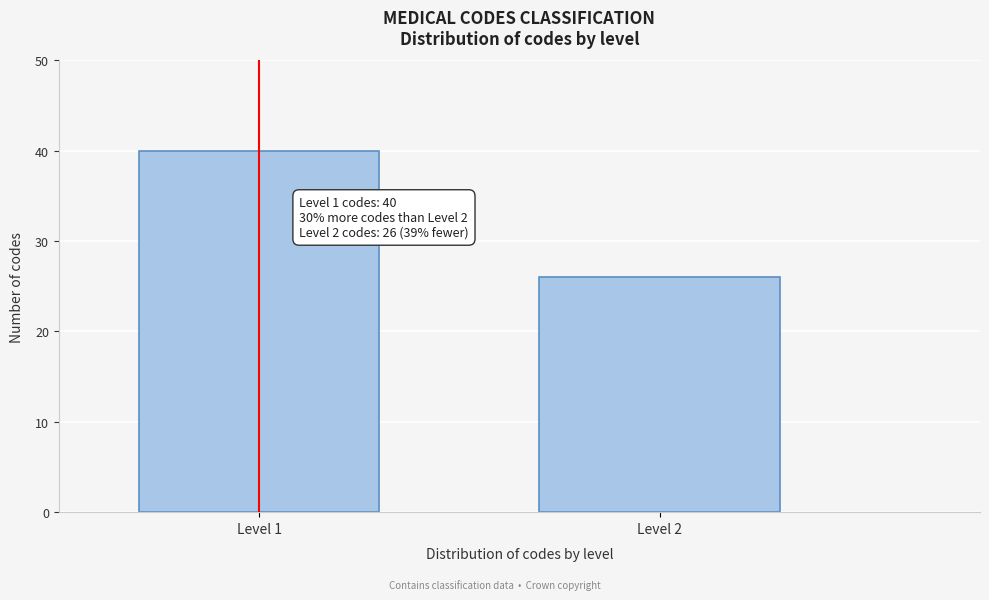

Reading left to right, list all the values displayed in this chart.

Level 1=40	Level 2=26